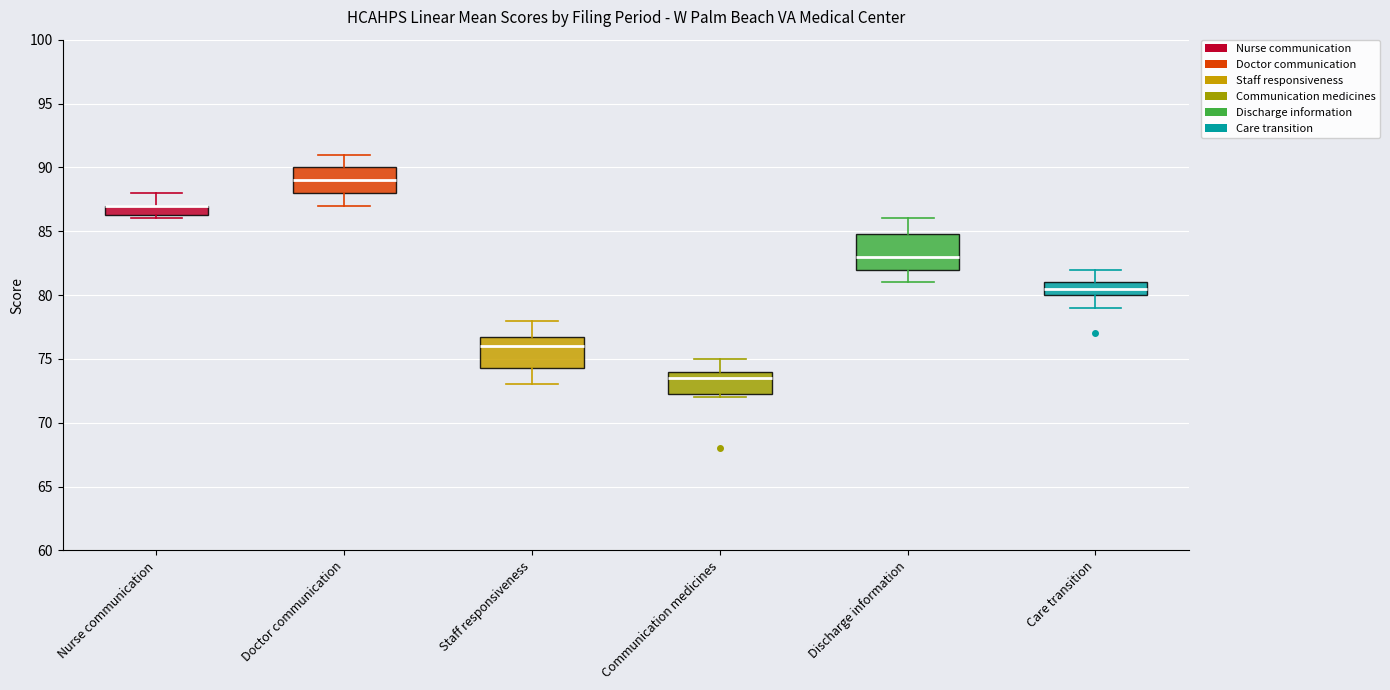

Reading left to right, read every box against the y-axis: the position of its median line, the range the box covers, and the ends of its whiskers. The values are not printed on the chart, so give them approximately, as read against the axis.

Nurse communication: median 87.0 (drawn on the box's upper edge), box 86.5 to 87.0, whiskers 86.0 to 88.0
Doctor communication: median 89.0, box 88.0 to 90.0, whiskers 87.0 to 91.0
Staff responsiveness: median 76.0, box 74.5 to 77.0, whiskers 73.0 to 78.0
Communication medicines: median 73.5, box 72.5 to 74.0, whiskers 72.0 to 75.0
Discharge information: median 83.0, box 82.0 to 85.0, whiskers 81.0 to 86.0
Care transition: median 80.5, box 80.0 to 81.0, whiskers 79.0 to 82.0